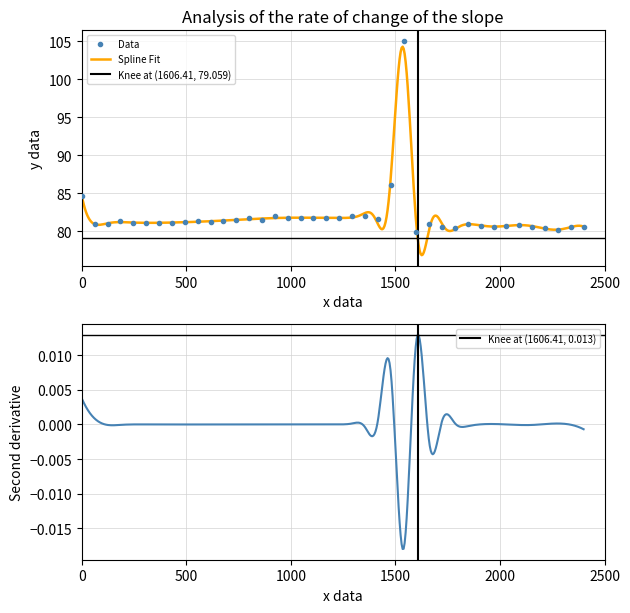

Reading right to left, what are all the values shown in this chart?

80.6	80.5	80.2	80.4	80.6	80.8	80.7	80.6	80.6	80.9	80.4	80.5	80.9	79.9	105.0	86.0	81.6	81.9	82.0	81.7	81.8	81.7	81.7	81.7	82.0	81.5	81.7	81.4	81.3	81.1	81.4	81.2	81.1	81.0	81.0	81.1	81.3	80.9	80.9	84.6